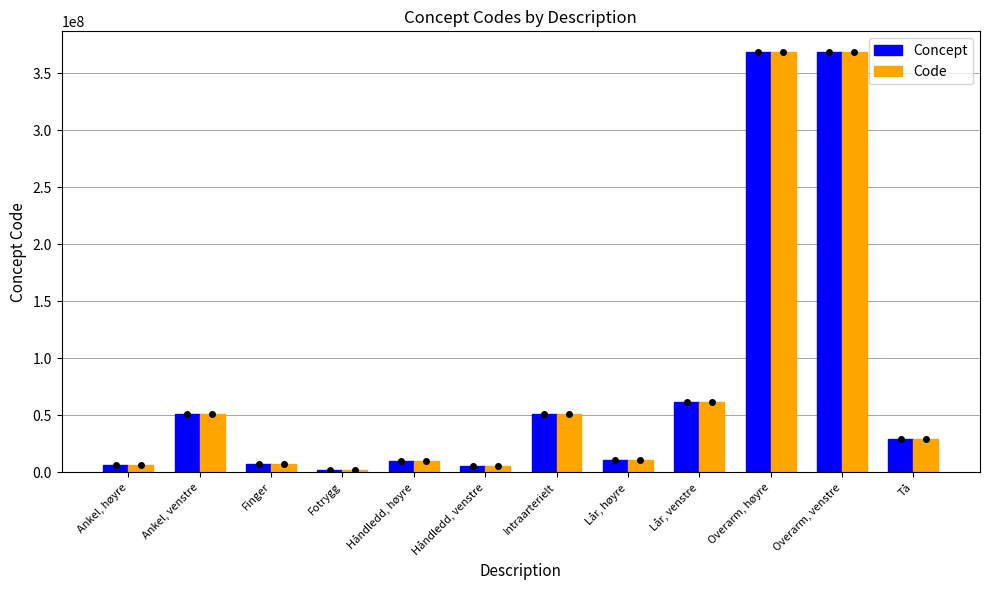

What value does the Code series have at Fotrygg?

2402003